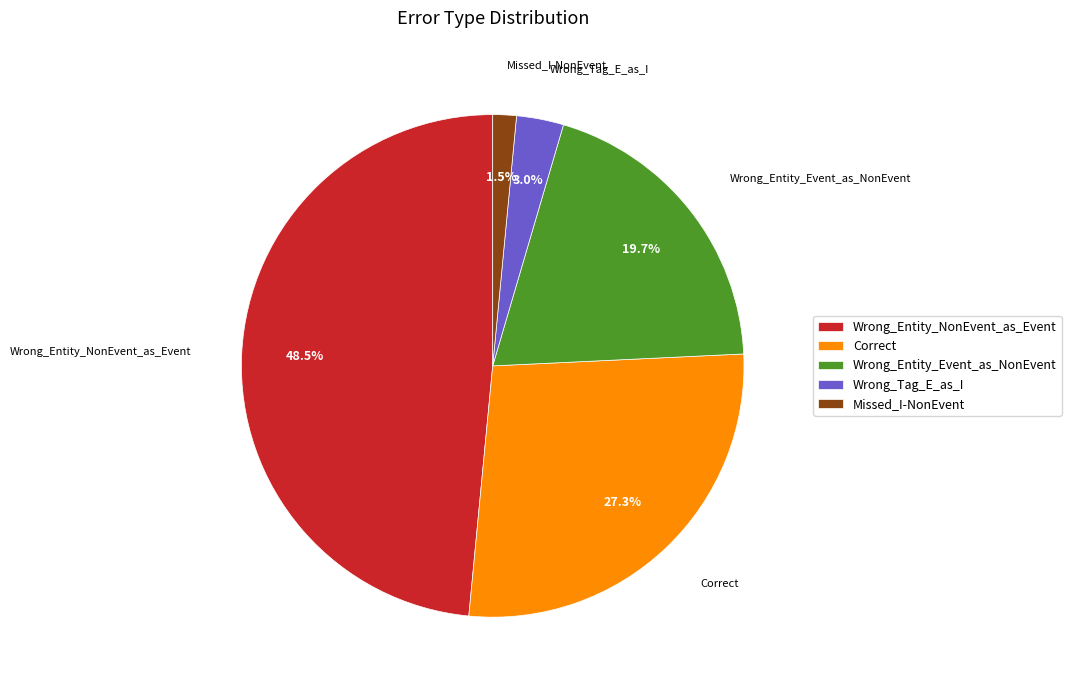

How many slices are in this pie chart?

5